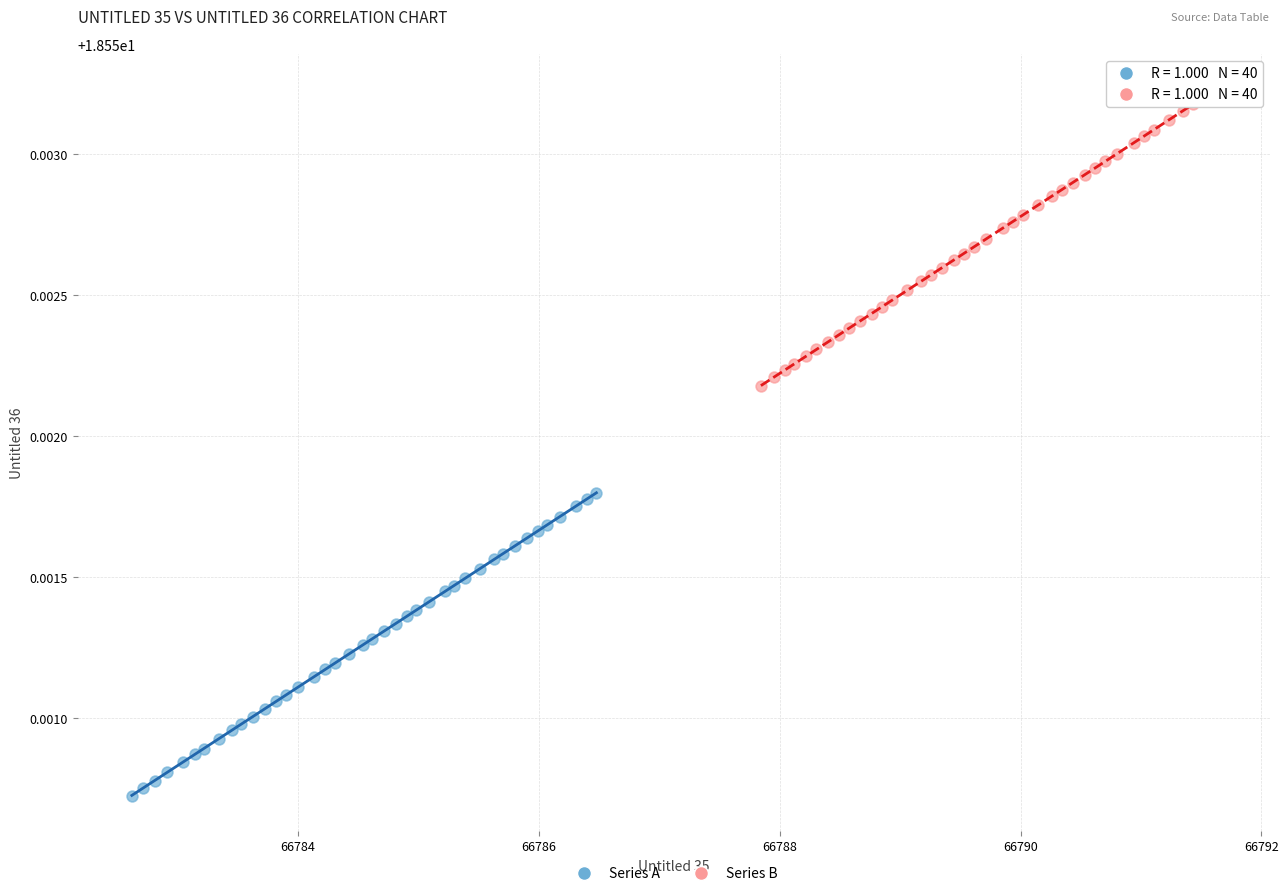

Which series contains the lowest Y value?

Series A